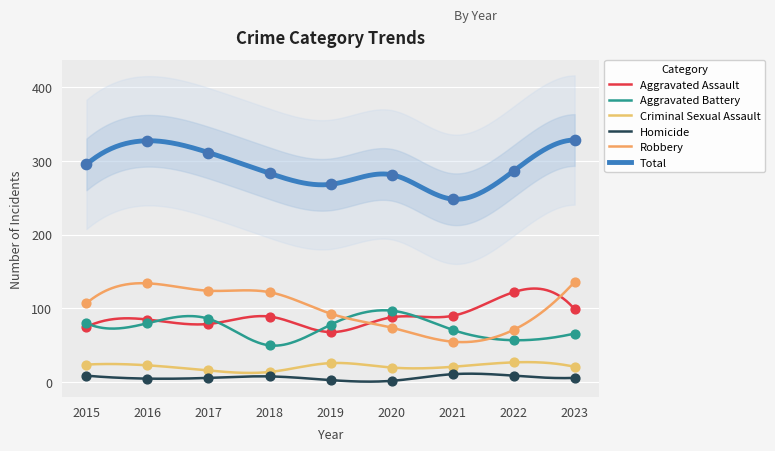

Which series has the largest total across all categories?

Total